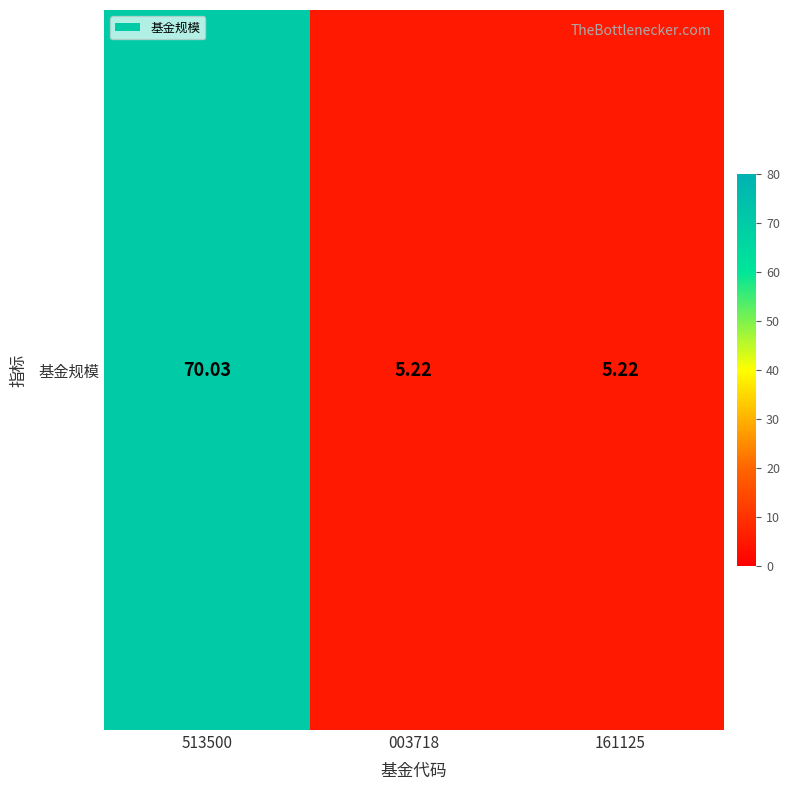

Approximately how many times larger is the value at 513500 compared to 003718?

13.4